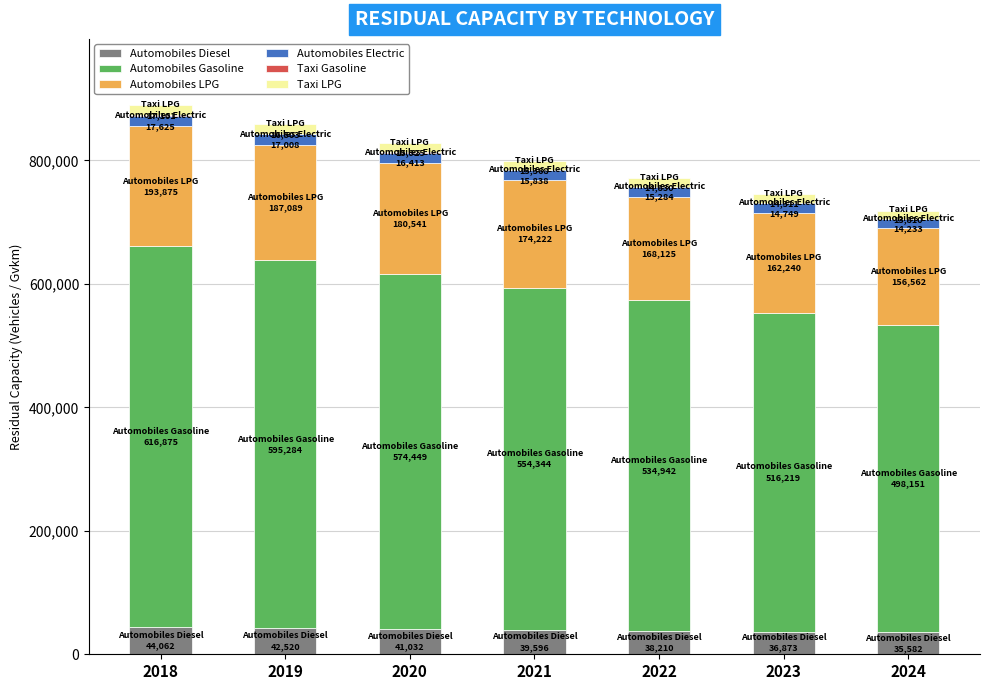

What is the maximum value for Automobiles Diesel?

44062.5